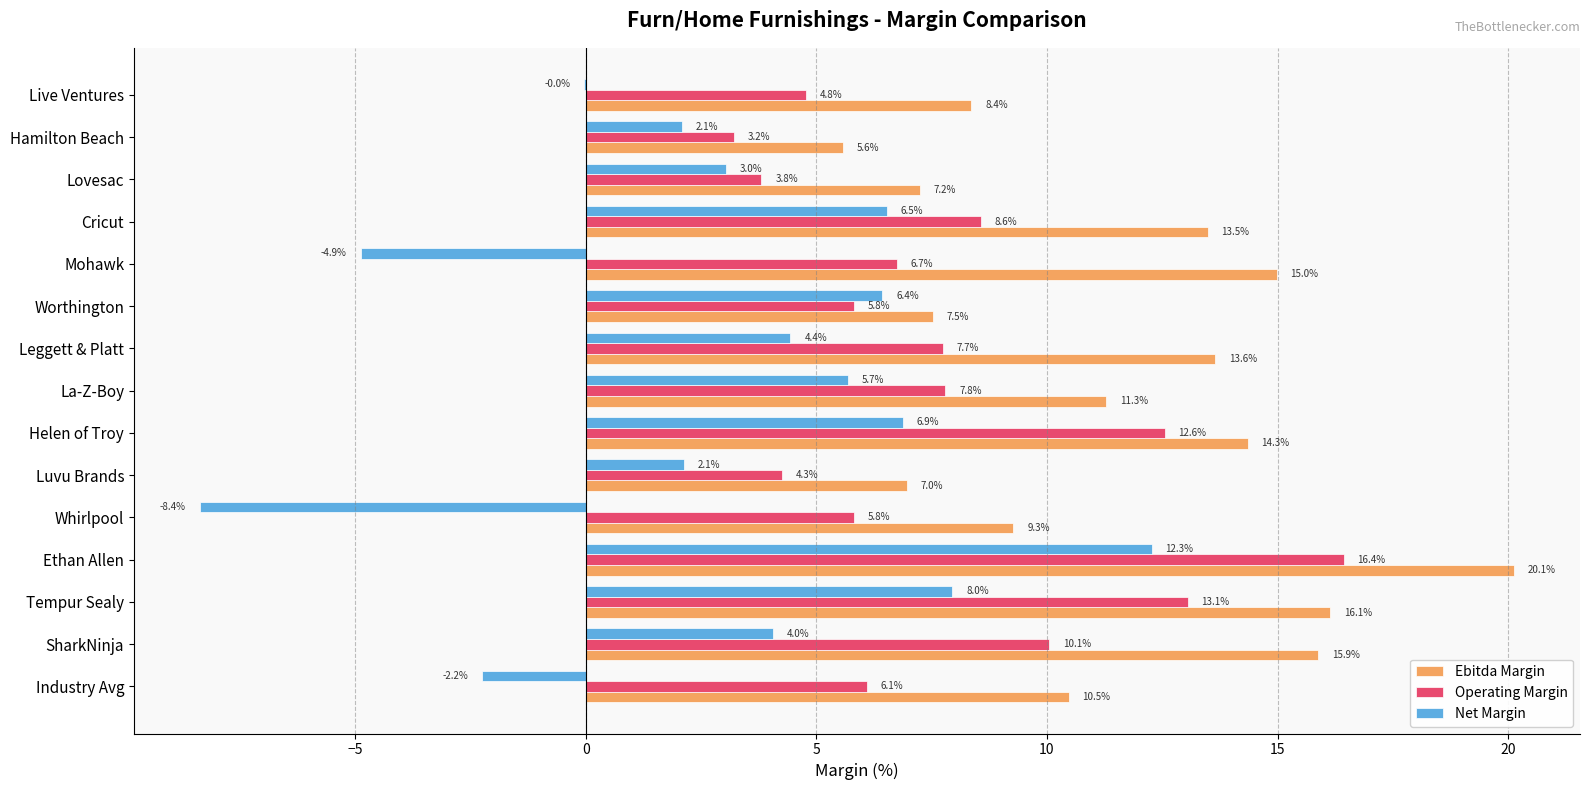

Between Tempur Sealy and Helen of Troy, which series saw the biggest shift?

Ebitda Margin